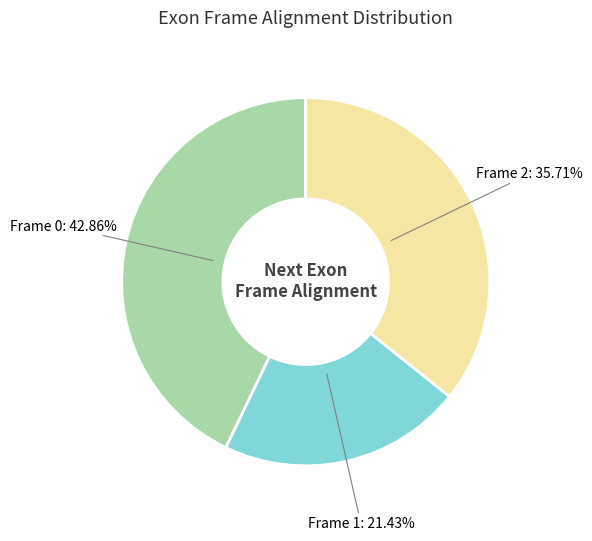

Is there a majority slice in this chart?

No